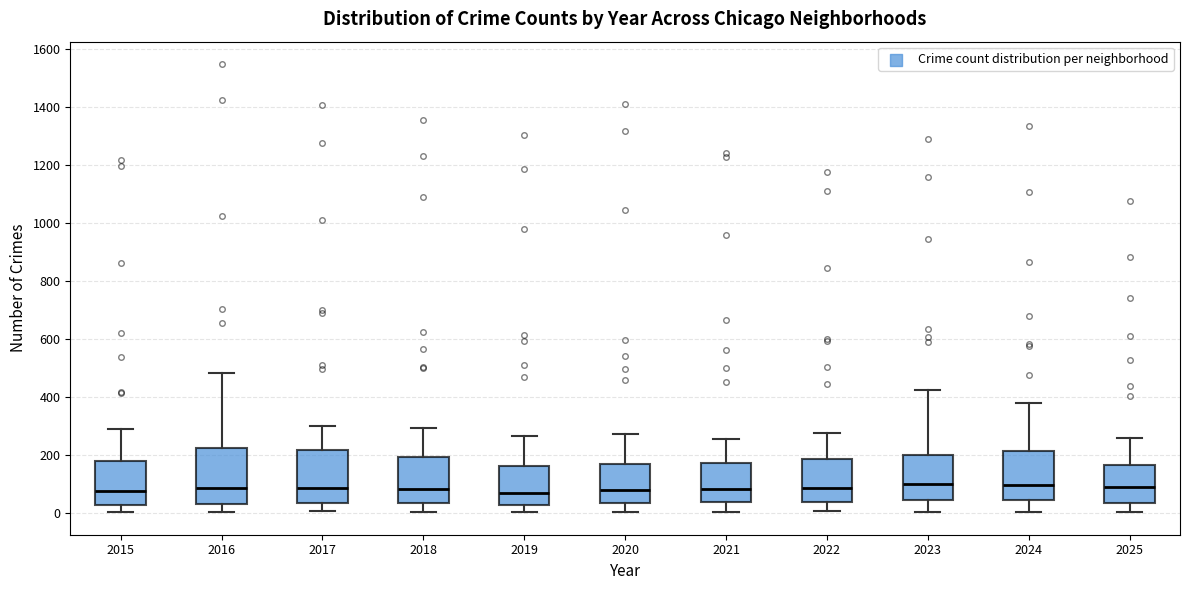

Reading left to right, transcribe this box plot: for each box, give where its median line is, the range the box spans, and where its two whiskers end, as read against the y-axis. The values are not printed on the chart, so give them approximately, as read against the axis.

2015: median 80, box 40 to 180, whiskers 0 to 300
2016: median 80, box 40 to 220, whiskers 0 to 480
2017: median 80, box 40 to 220, whiskers 0 to 300
2018: median 80, box 40 to 200, whiskers 0 to 300
2019: median 80, box 20 to 160, whiskers 0 to 260
2020: median 80, box 40 to 160, whiskers 0 to 280
2021: median 80, box 40 to 180, whiskers 0 to 260
2022: median 80, box 40 to 180, whiskers 0 to 280
2023: median 100, box 40 to 200, whiskers 0 to 420
2024: median 100, box 40 to 220, whiskers 0 to 380
2025: median 80, box 40 to 160, whiskers 0 to 260